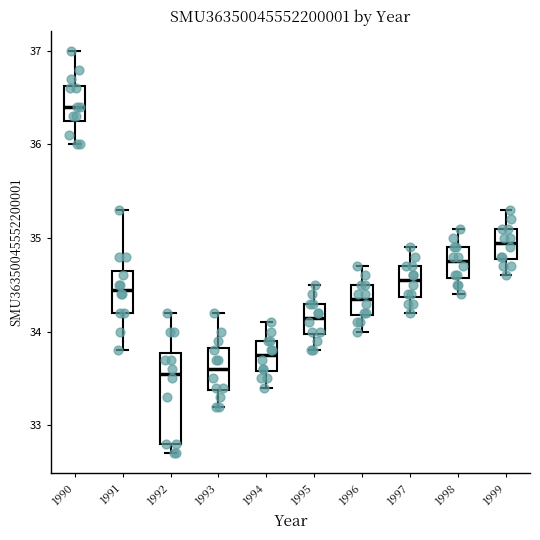

Reading left to right, read every box against the y-axis: the position of its median line, the range the box covers, and the ends of its whiskers. The values are not printed on the chart, so give them approximately, as read against the axis.

1990: median 36.4, box 36.3 to 36.6, whiskers 36.0 to 37.0
1991: median 34.5, box 34.2 to 34.7, whiskers 33.8 to 35.3
1992: median 33.6, box 32.8 to 33.8, whiskers 32.7 to 34.2
1993: median 33.6, box 33.4 to 33.8, whiskers 33.2 to 34.2
1994: median 33.8, box 33.6 to 33.9, whiskers 33.4 to 34.1
1995: median 34.2, box 34.0 to 34.3, whiskers 33.8 to 34.5
1996: median 34.4, box 34.2 to 34.5, whiskers 34.0 to 34.7
1997: median 34.6, box 34.4 to 34.7, whiskers 34.2 to 34.9
1998: median 34.8, box 34.6 to 34.9, whiskers 34.4 to 35.1
1999: median 35.0, box 34.8 to 35.1, whiskers 34.6 to 35.3